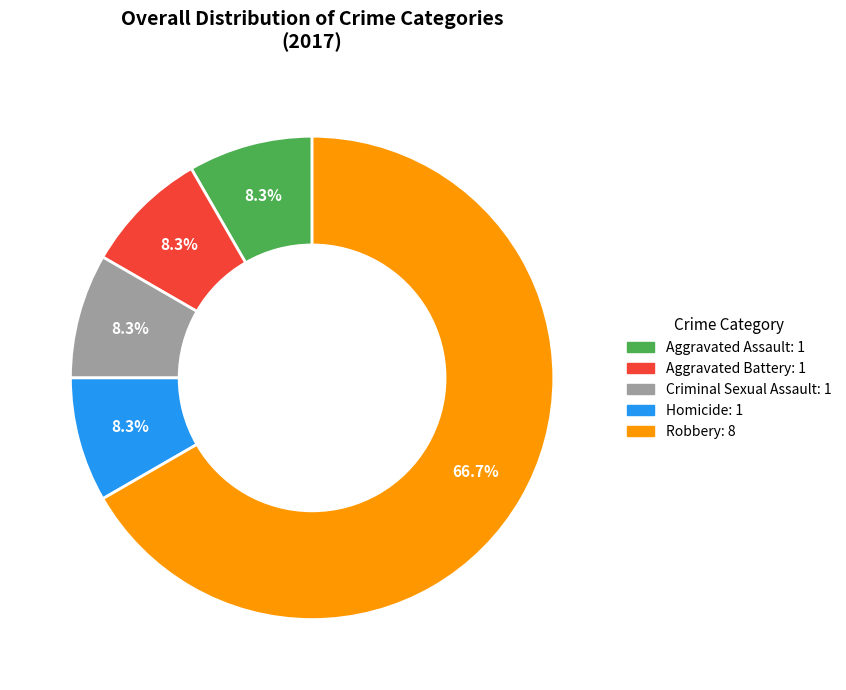

What percentage is the Aggravated Battery slice, to the nearest percent?

8%